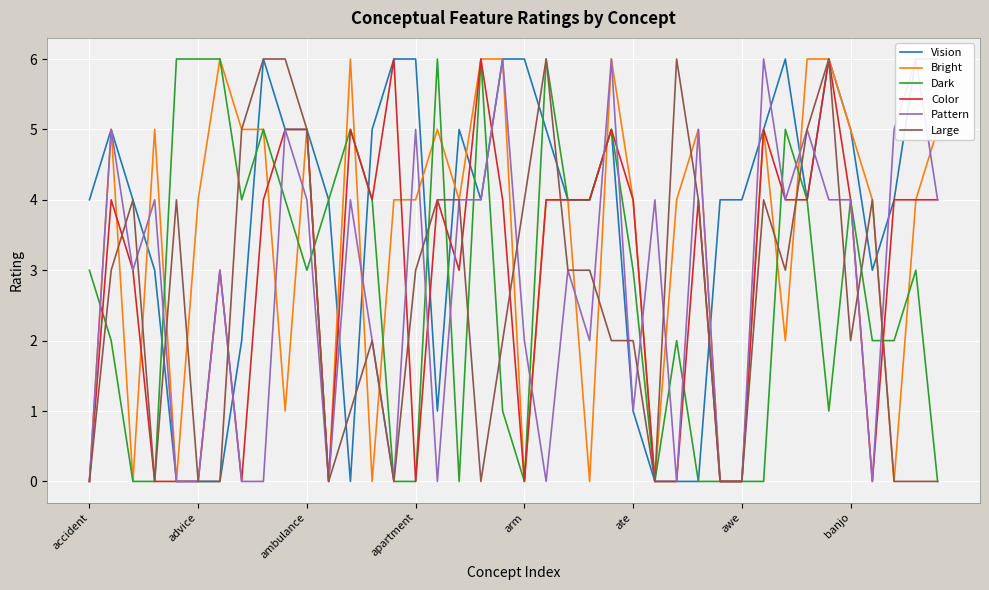

What is the average value of the Dark series?

3